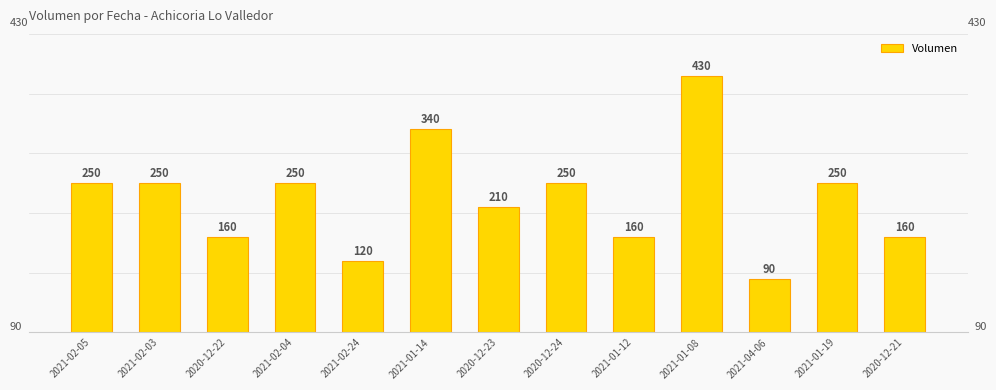

Does the chart contain any negative values?

No